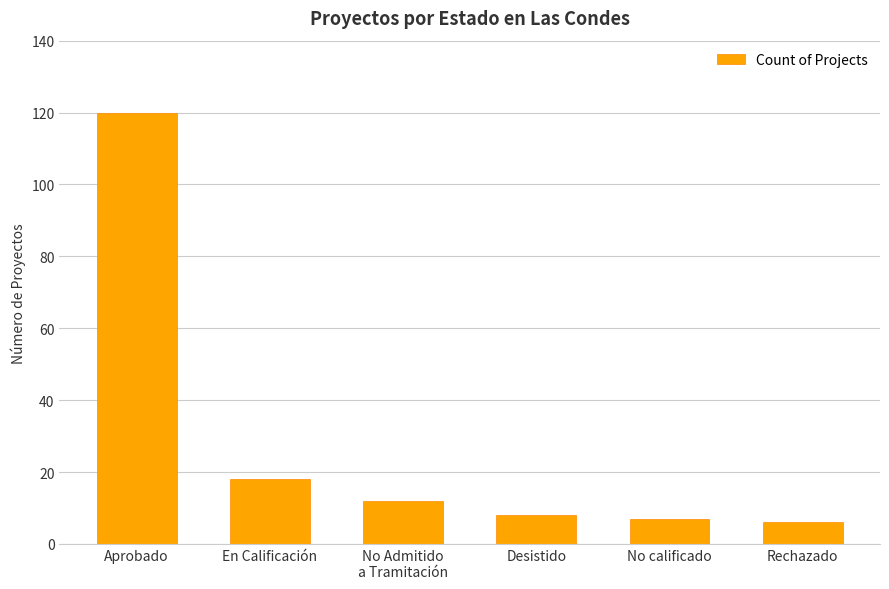

True or false: the data shows 18 at En Calificación.

True